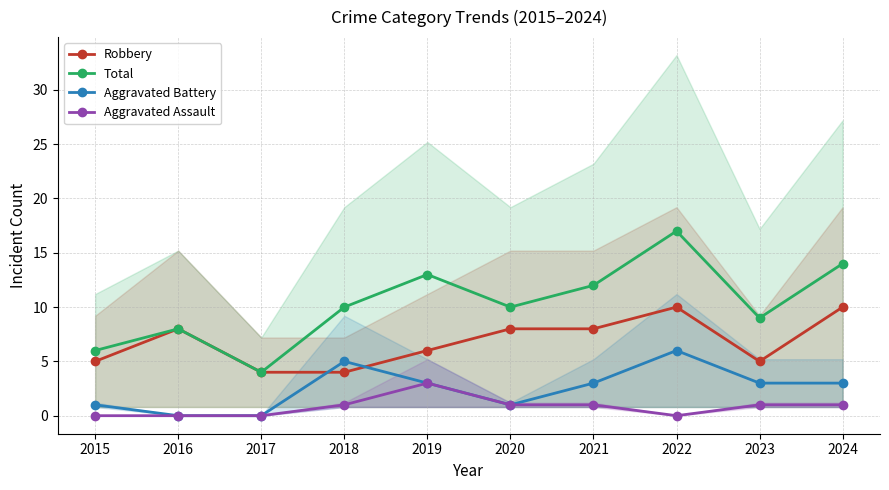

What is the value of the Aggravated Battery point at the 5th from the left?

3